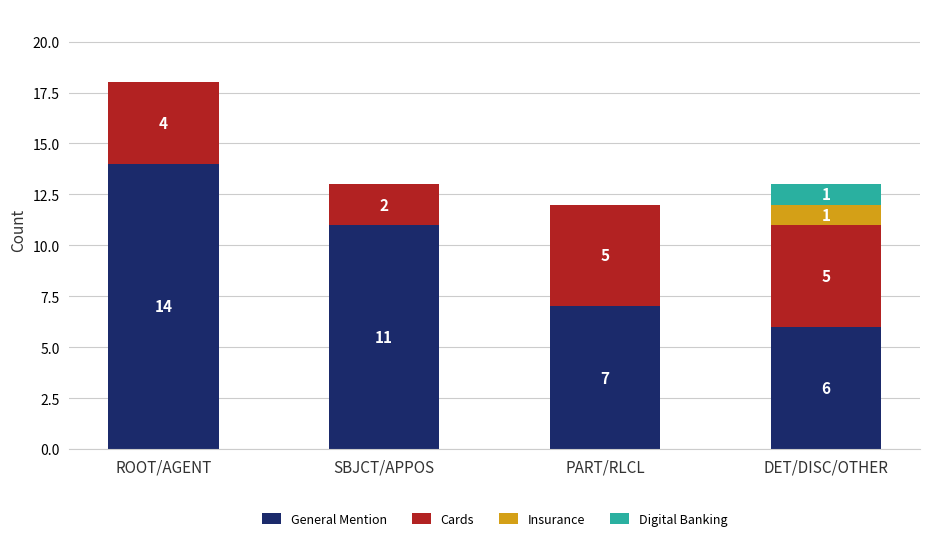

Which category has the highest value in the General Mention series?

ROOT/AGENT